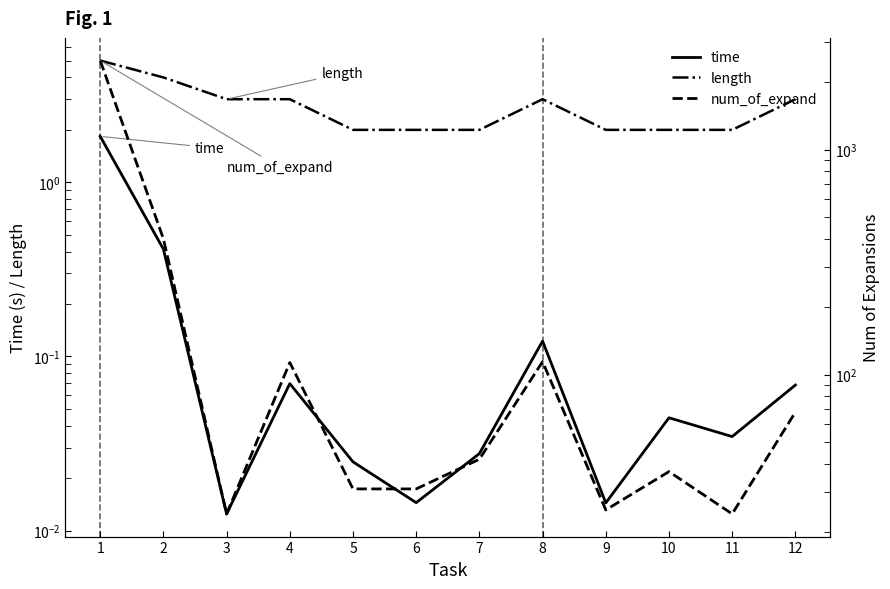

True or false: length and time intersect in this chart.

False